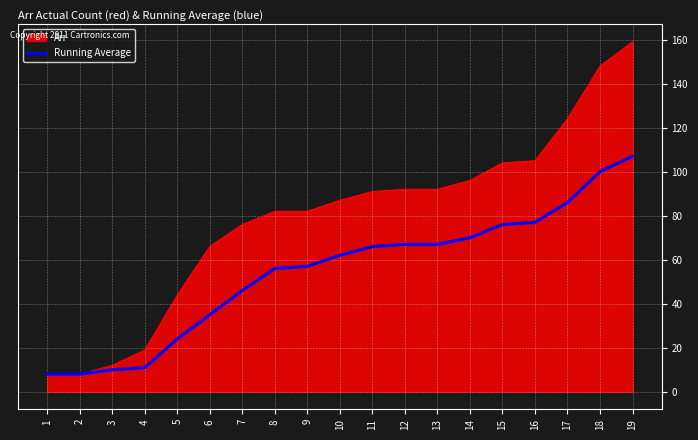

Rank the series at 16 from lowest to highest value.

Running Average, Arr